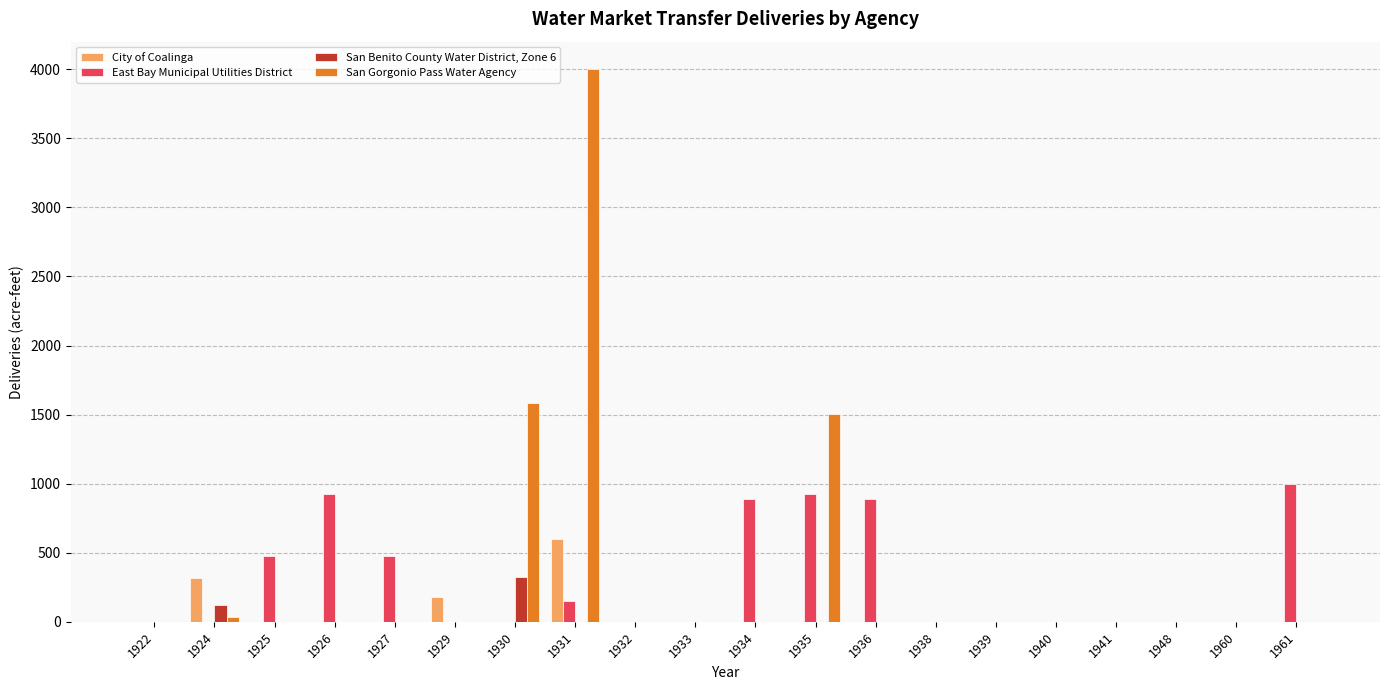

What value does the San Gorgonio Pass Water Agency series have at 1935?

1507.4